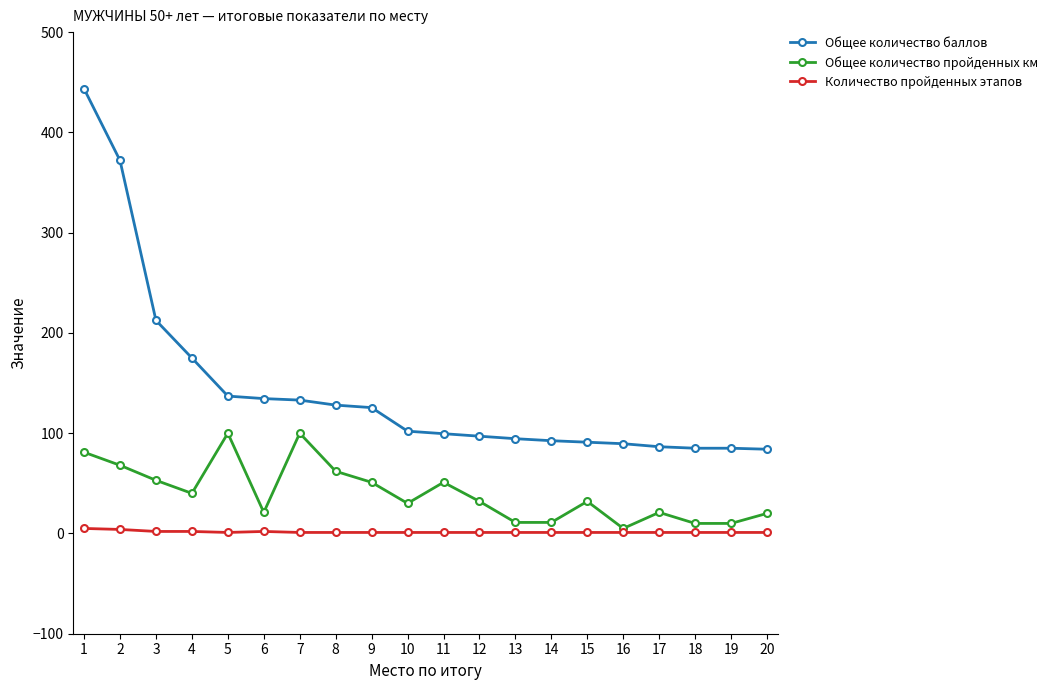

True or false: Общее количество баллов and Количество пройденных этапов intersect in this chart.

False